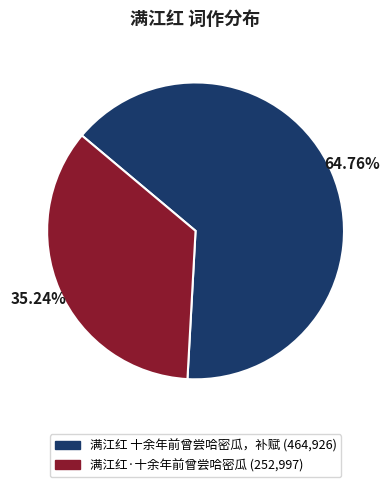

Count the number of slices in the pie.

2